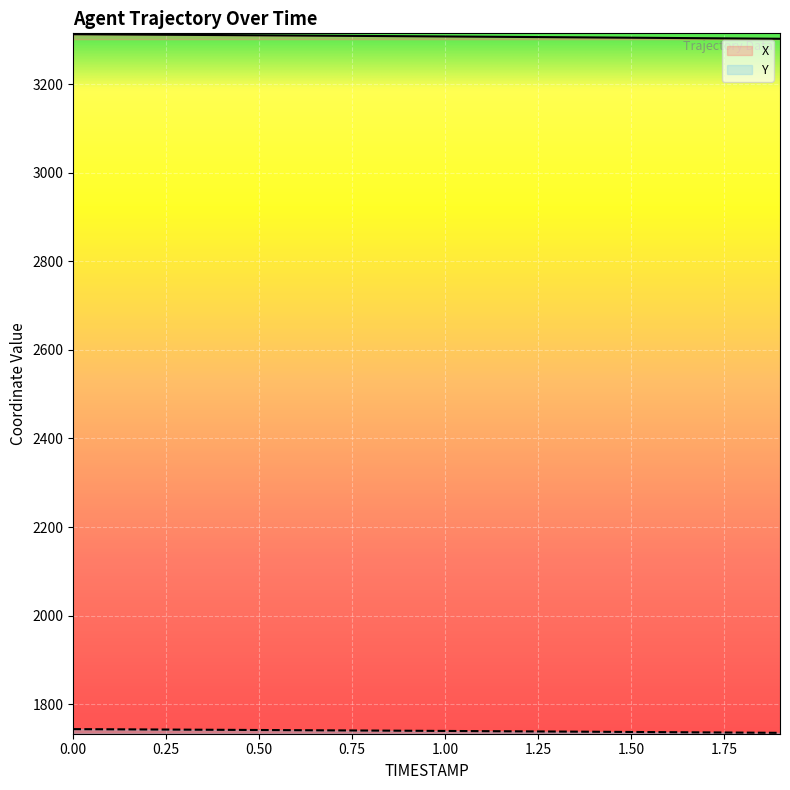

Where is Y nearest to the value 1739?

1.2